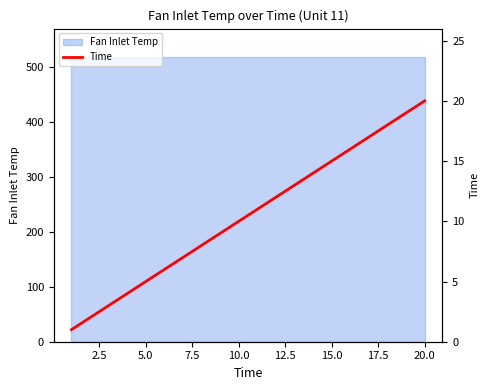

What is the sum of all values?

210